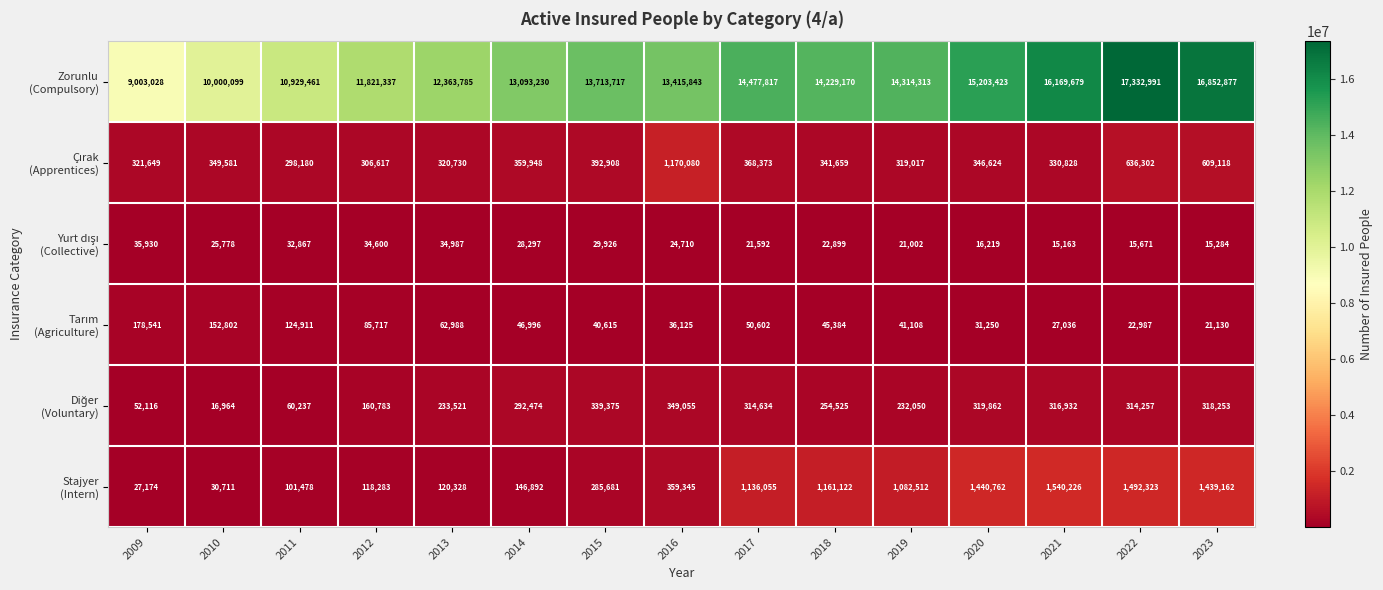

How many distinct data groups are displayed?

6